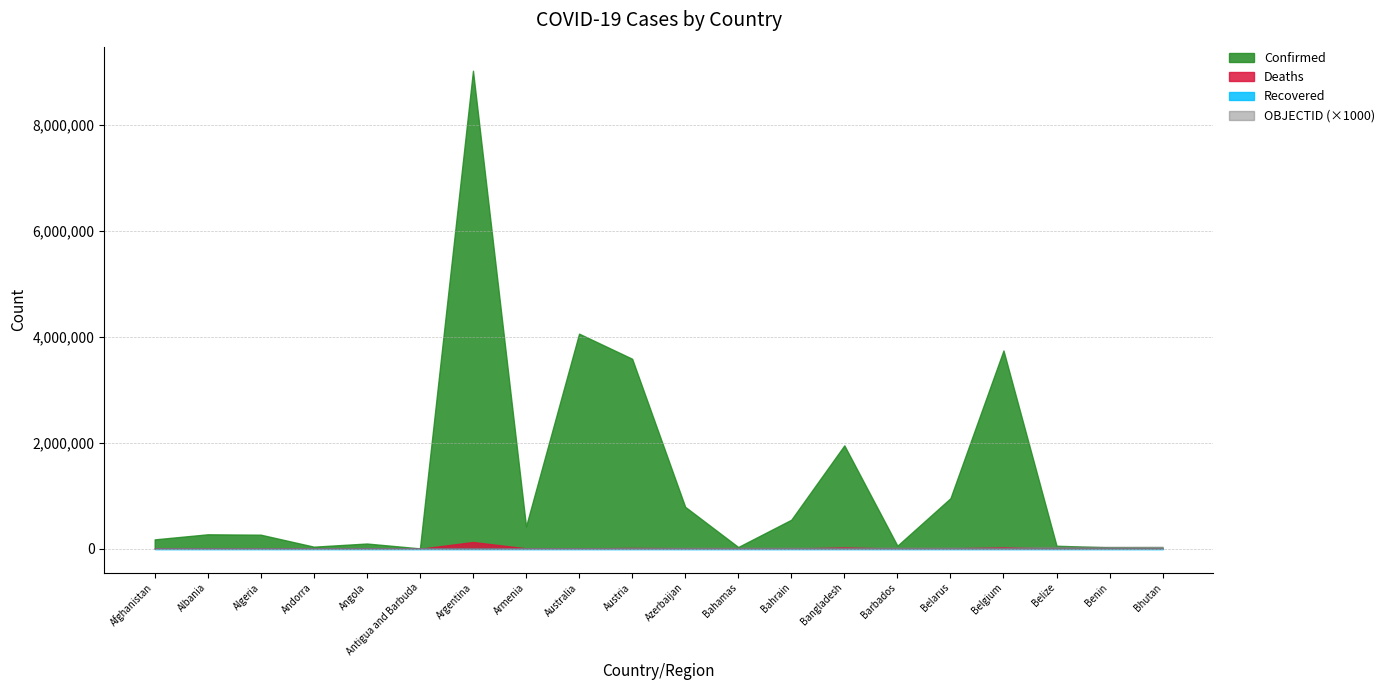

What is the sum of the OBJECTID values at Bahamas and Angola?

25